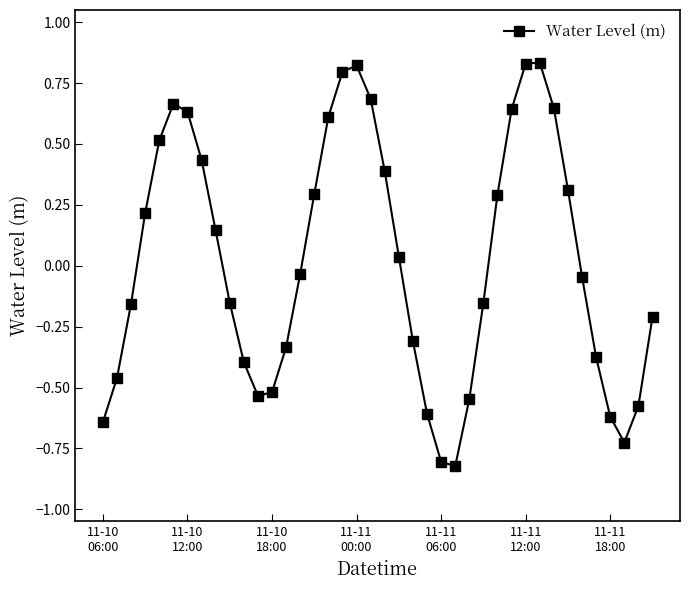

True or false: there are more than 2 points higher than both neighbors.

True